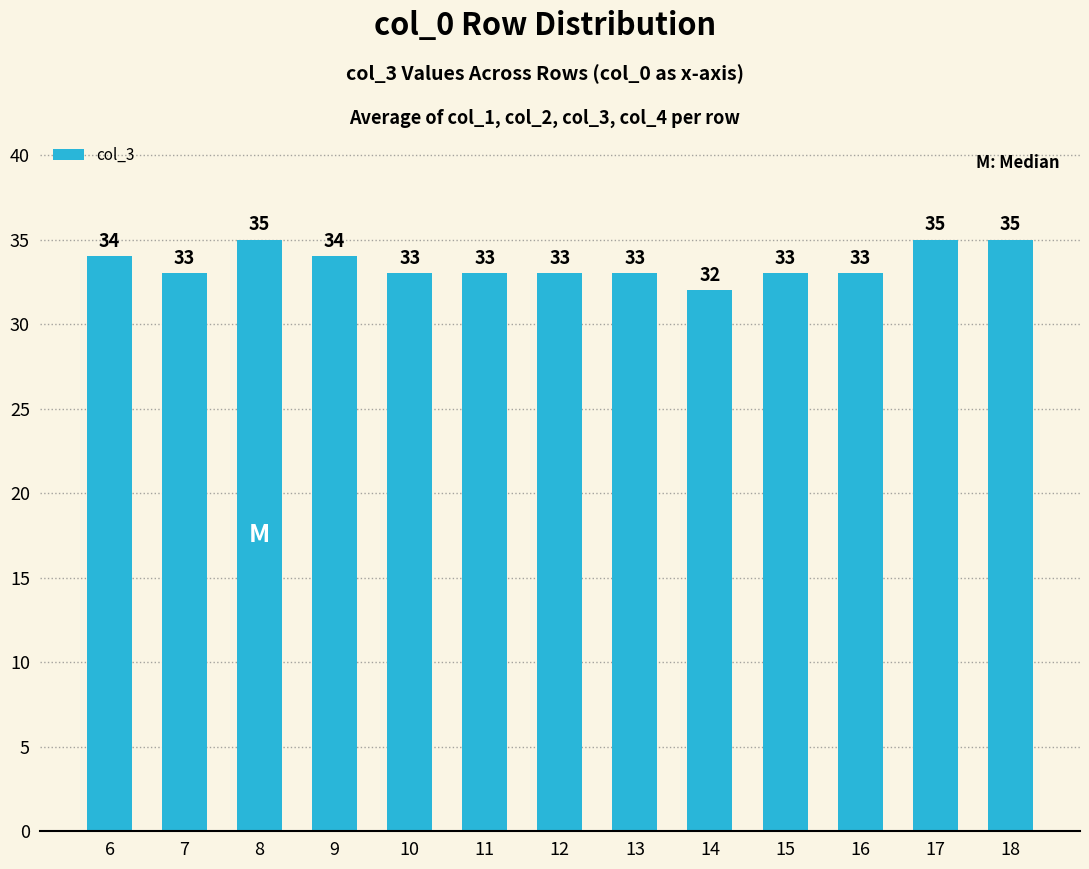

What value does the data have at 17?

35